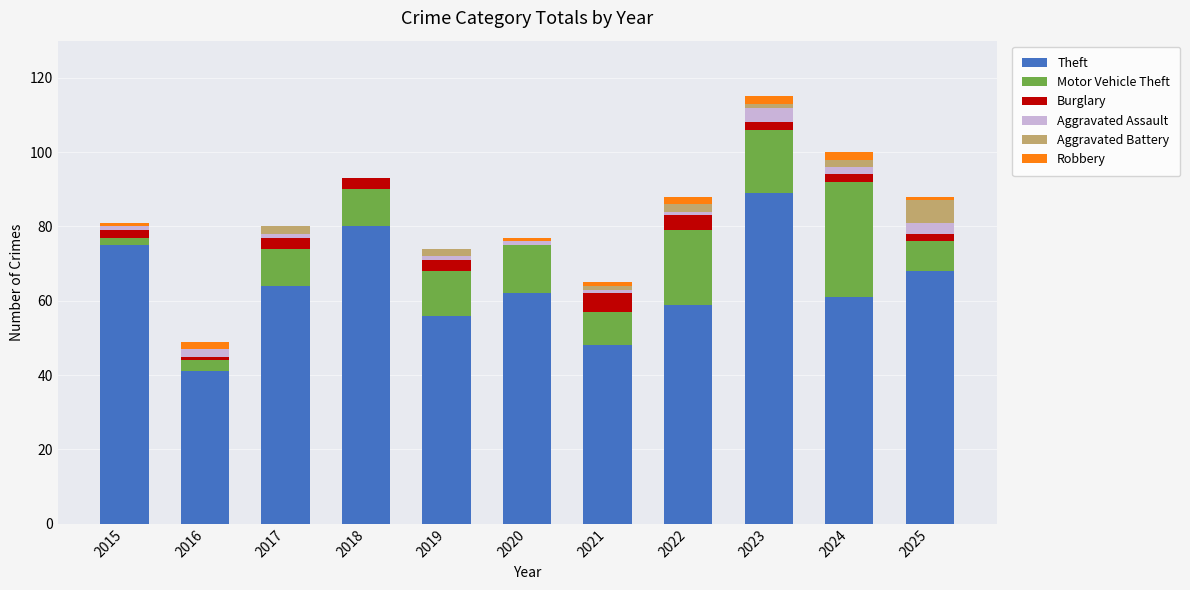

The Theft series shows 11 at 2016. True or false?

False